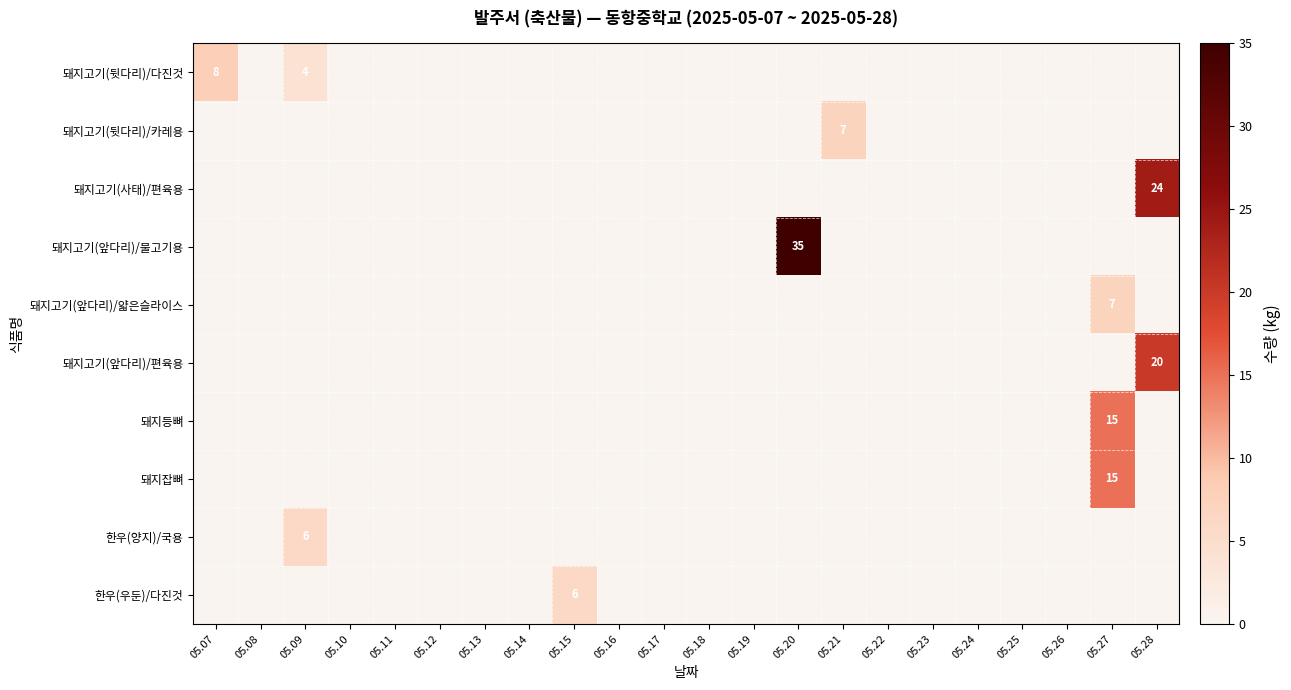

What is the difference between the maximum and minimum values in the 한우(양지)/국용 series?

6